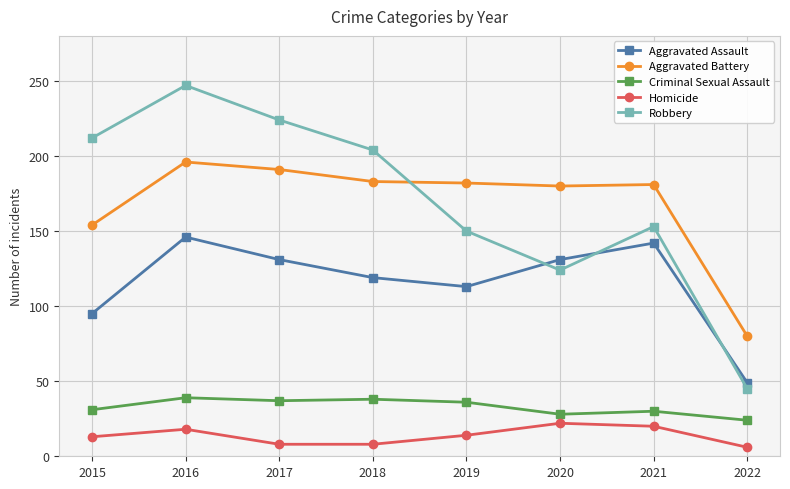

Which series has the widest spread of values?

Robbery